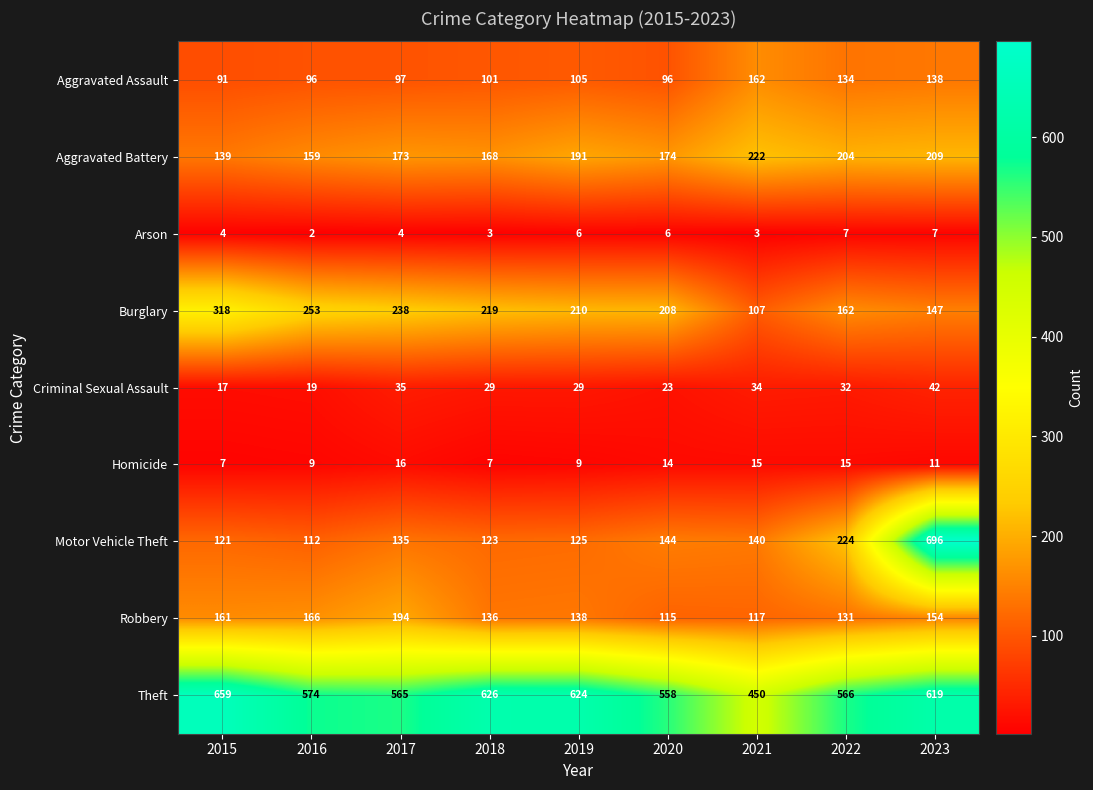

The Burglary series shows 238 at 2017. True or false?

True